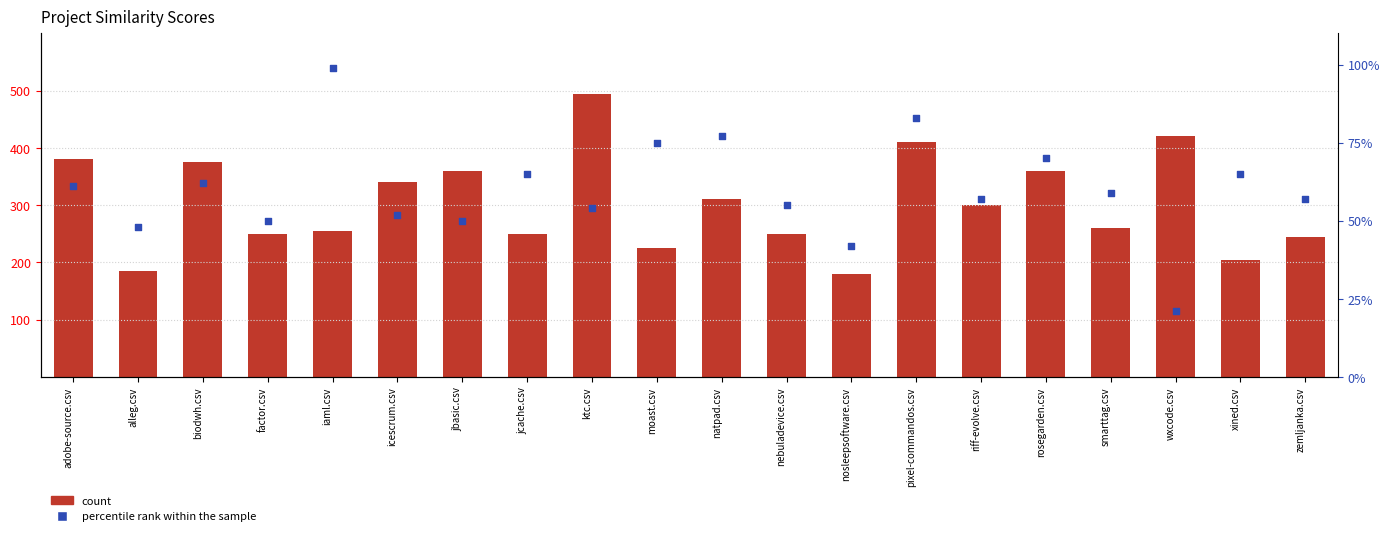

What is the total value across all series at wxcode.csv?

441.0